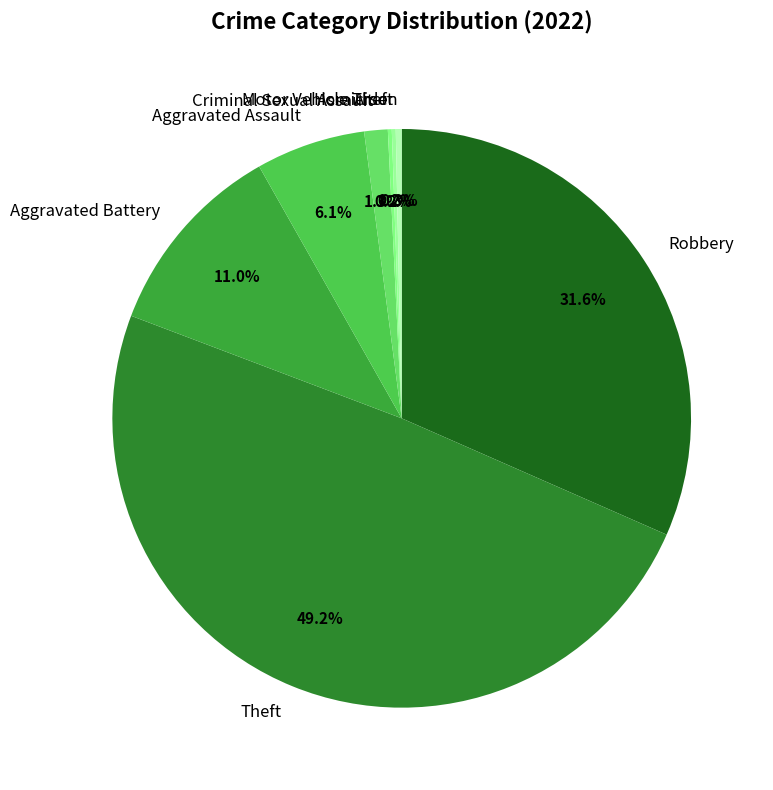

Which has a higher value, Aggravated Battery or Aggravated Assault?

Aggravated Battery